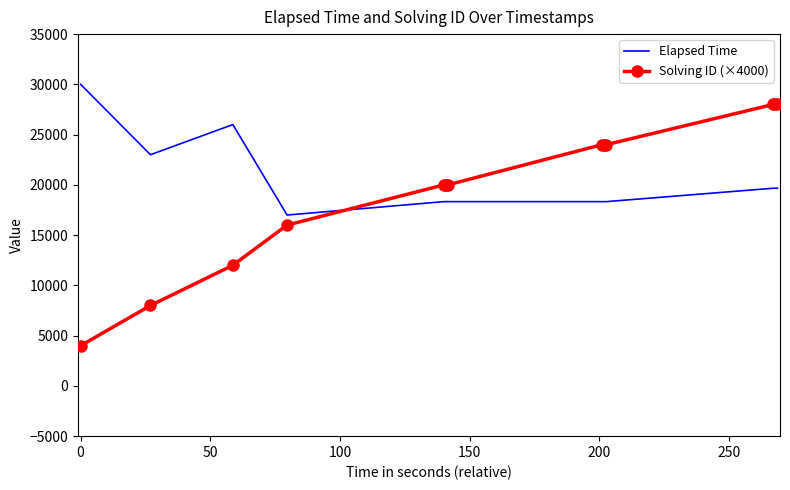

What is the highest value of the Elapsed Time series?

30000